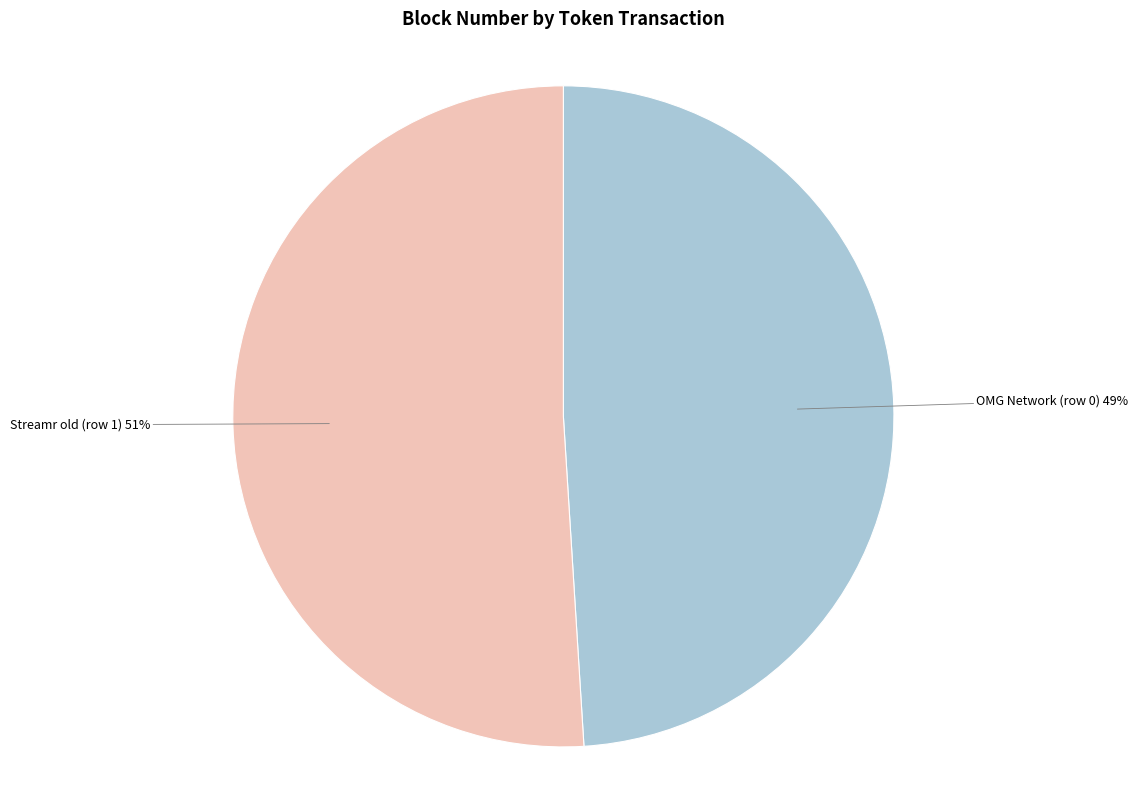

Is there a majority slice in this chart?

Yes